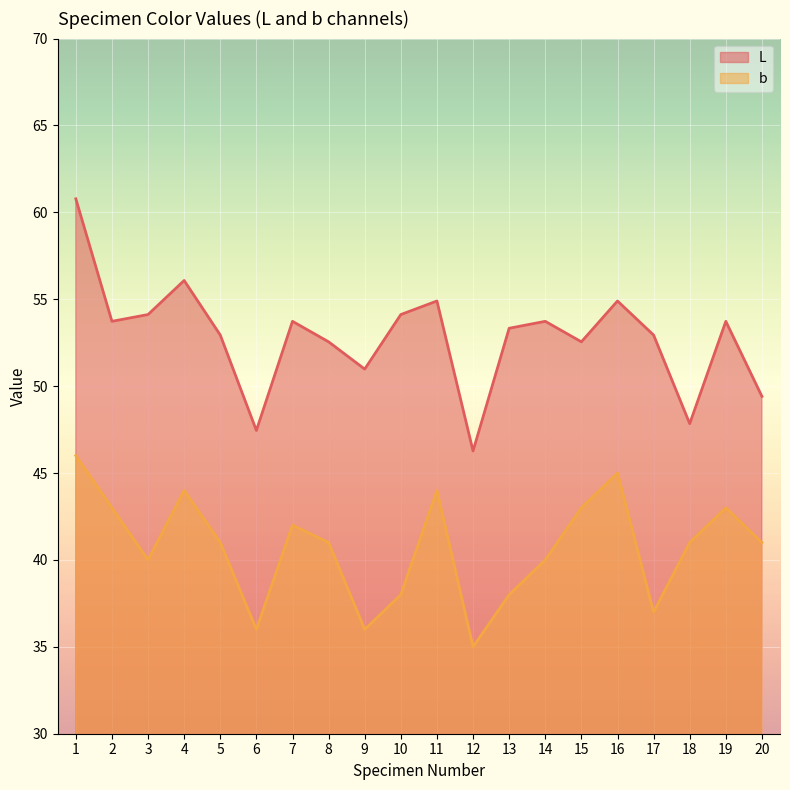

How many lines are shown in the chart?

2